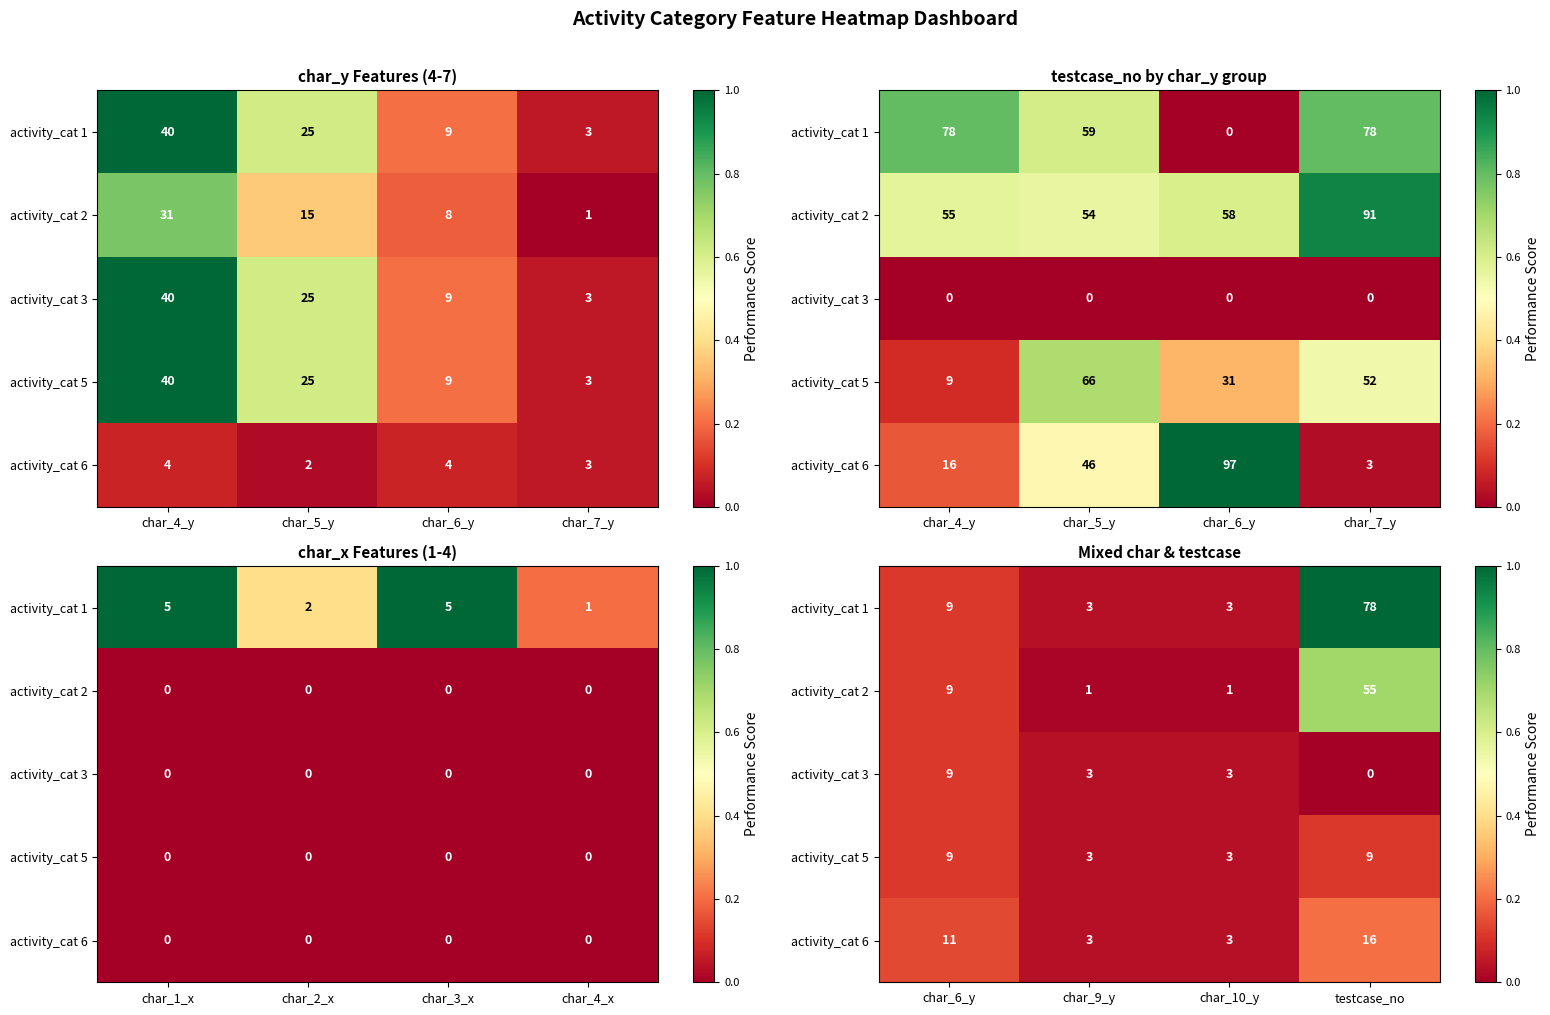

True or false: activity_cat 3 has a value of 0.0 at testcase_no.

True